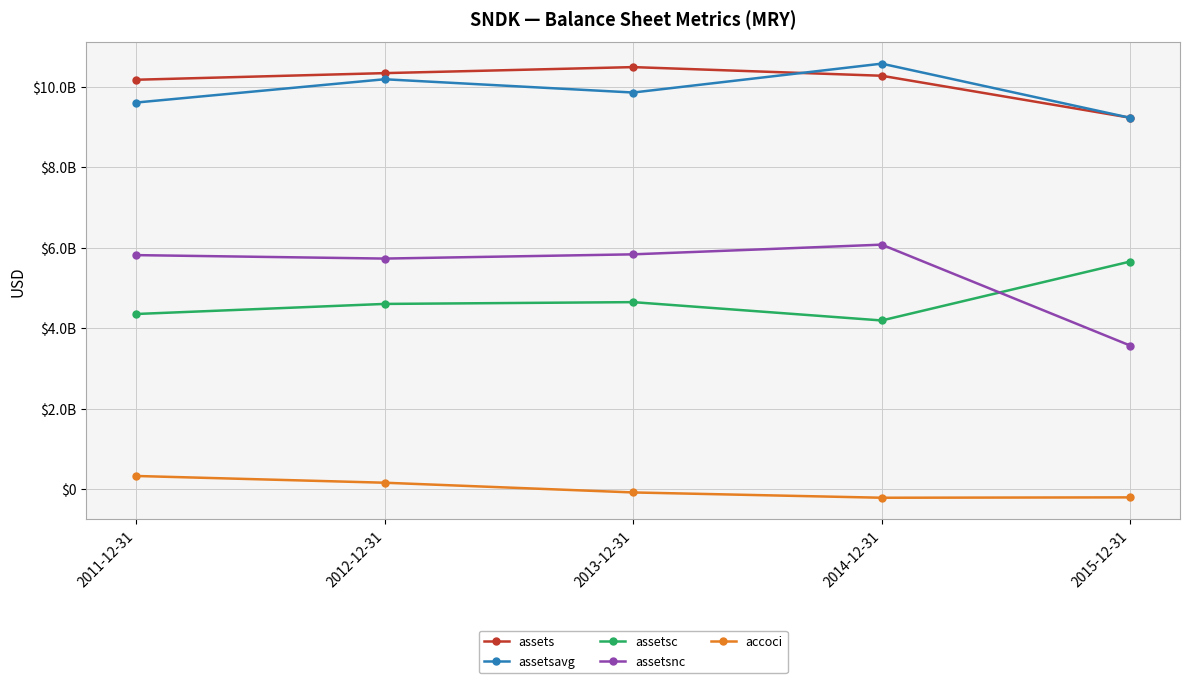

Which category has the highest value in the assetsavg series?

2014-12-31